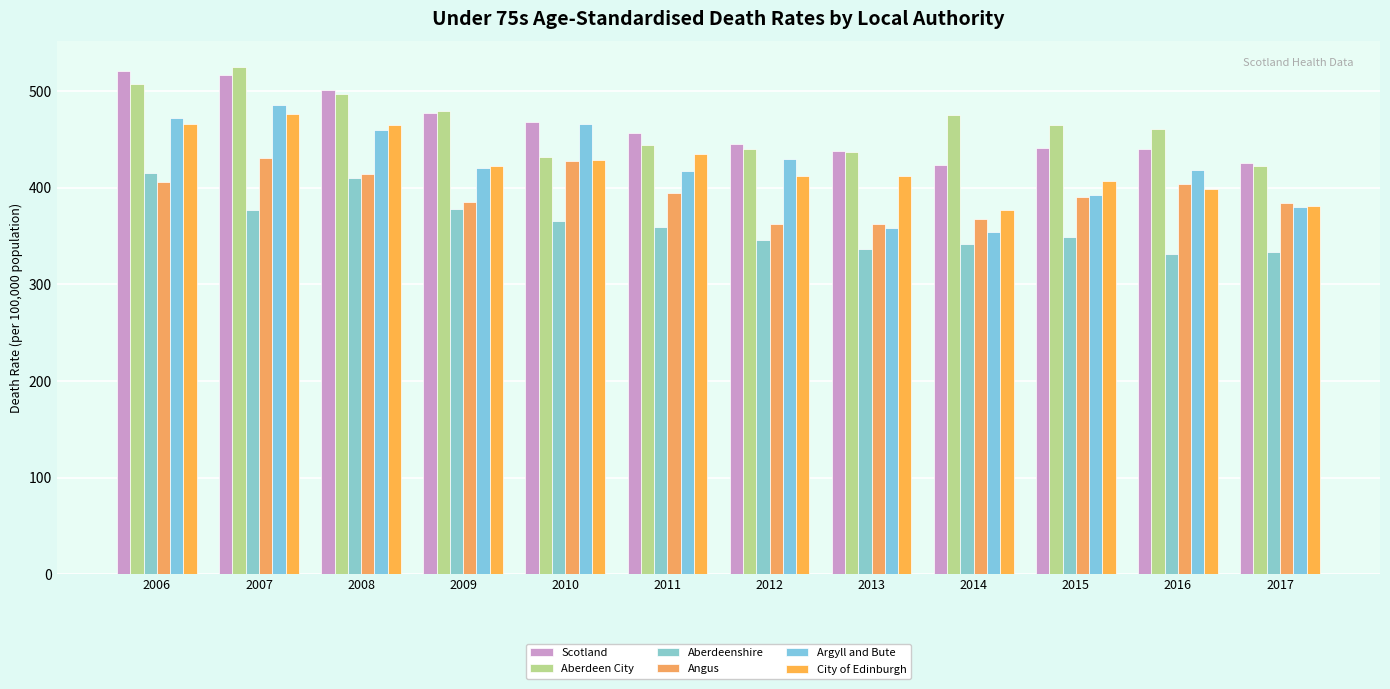

At which label does Aberdeen City reach its peak?

2007